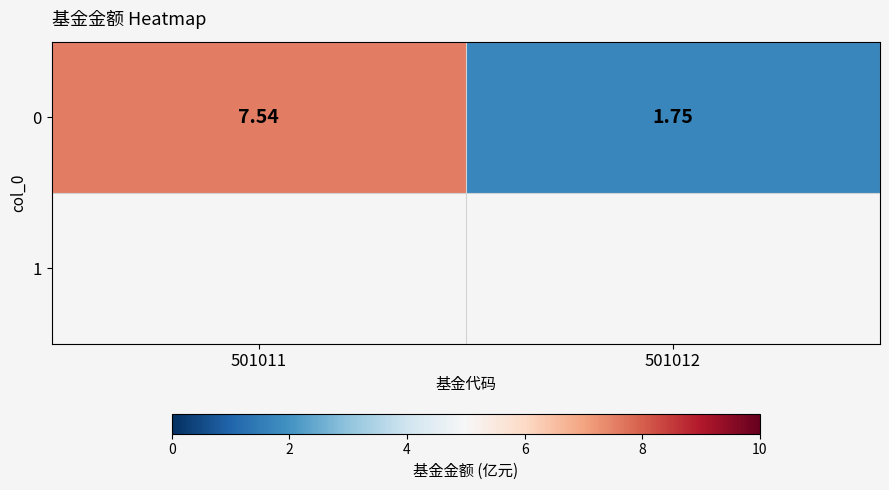

Reading left to right, transcribe all the data shown in this chart.

501011=7.5	501012=1.8